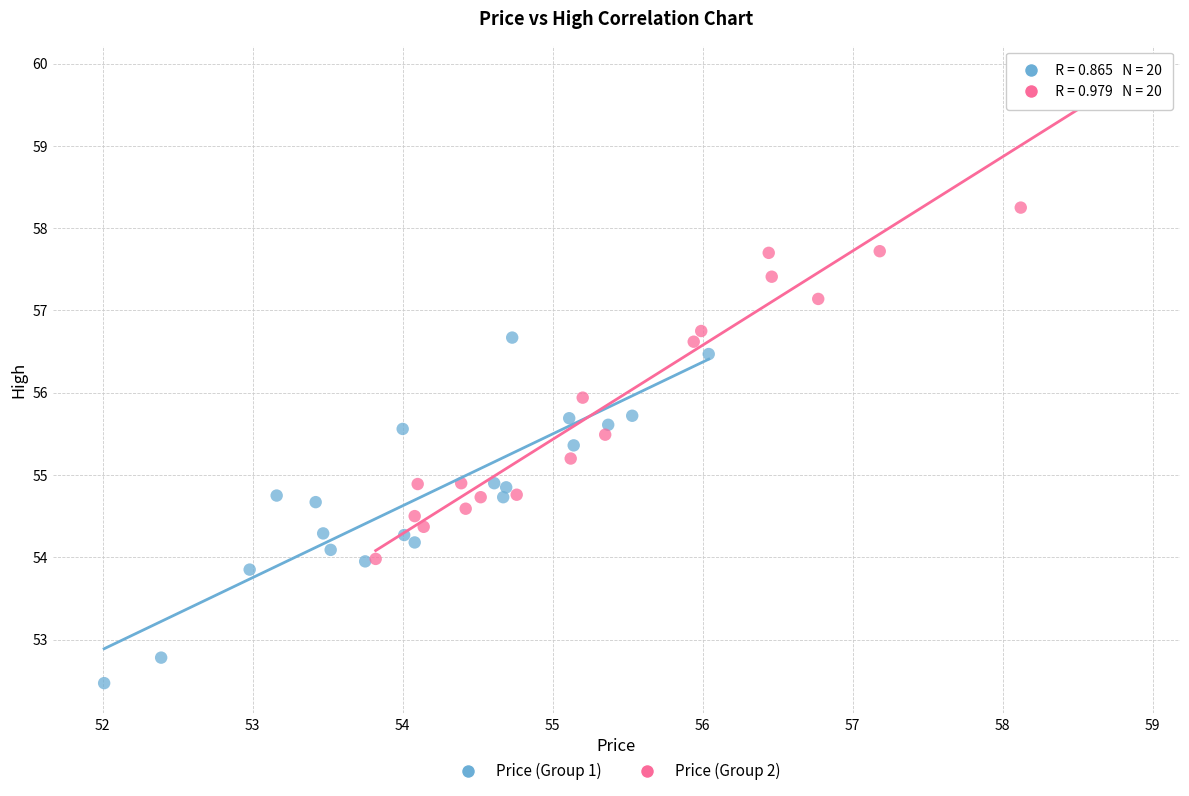

Which series reaches the maximum Y coordinate?

Price (Group 2)